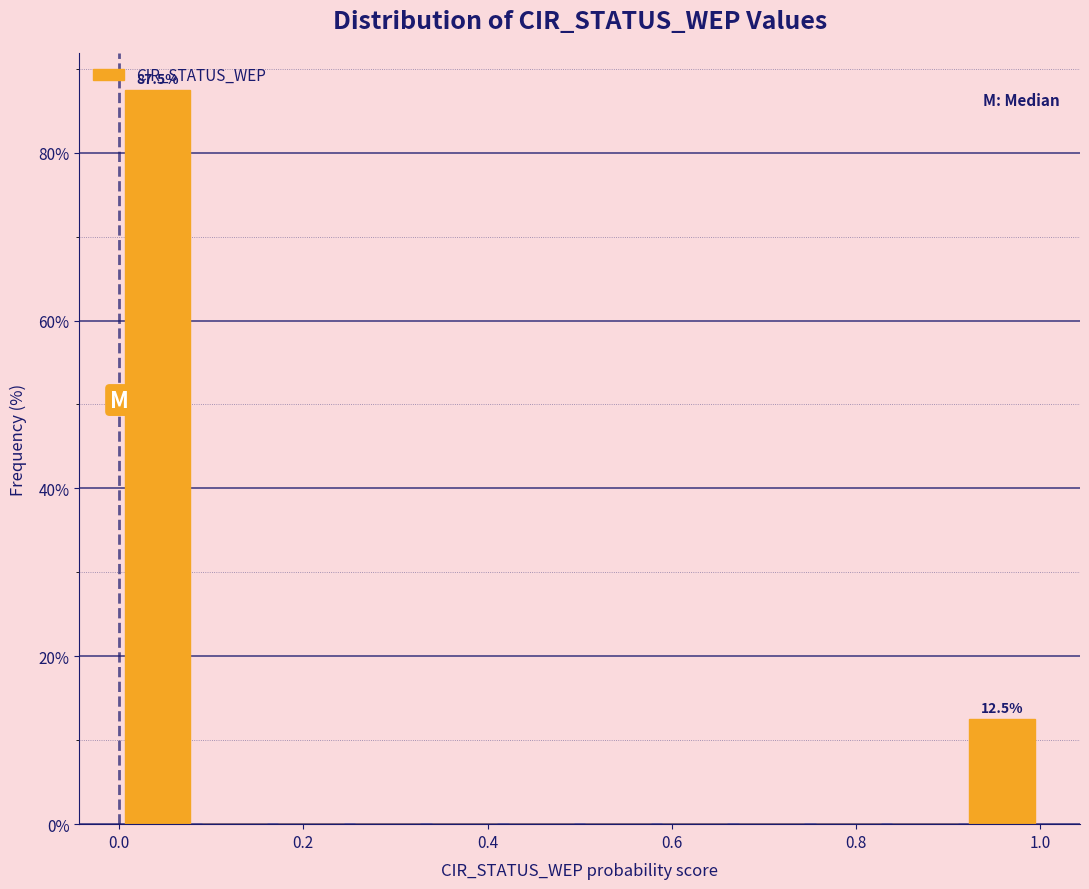

Over which range of the x-axis is the bar tallest?

0.00 to 0.08